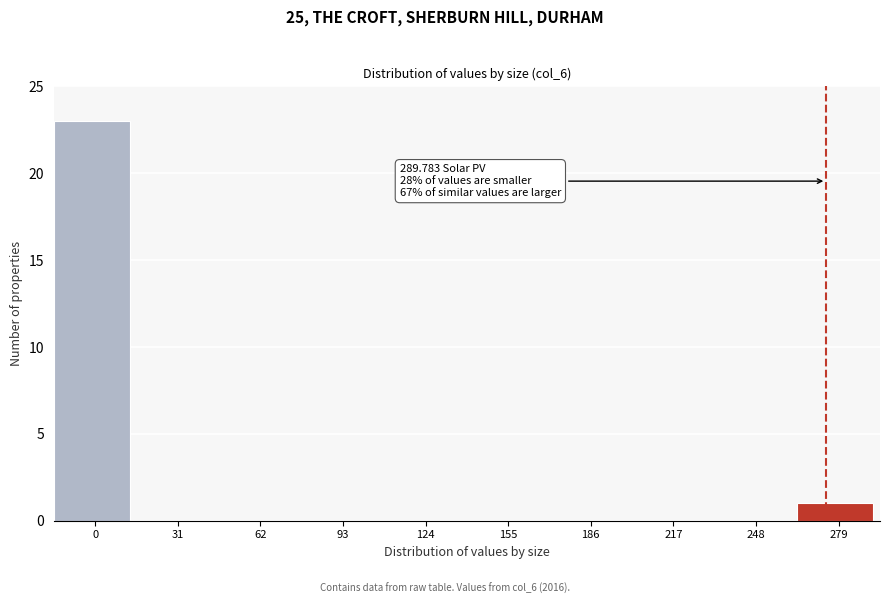

Reading left to right, list all the values displayed in this chart.

0=23	31=0	62=0	93=0	124=0	155=0	186=0	217=0	248=0	279=1